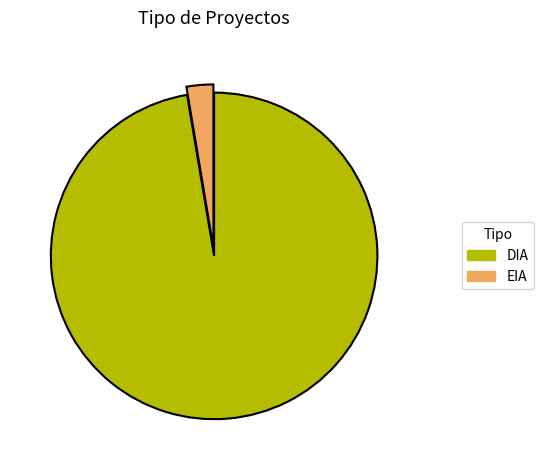

Rank the categories by value from highest to lowest.

DIA, EIA